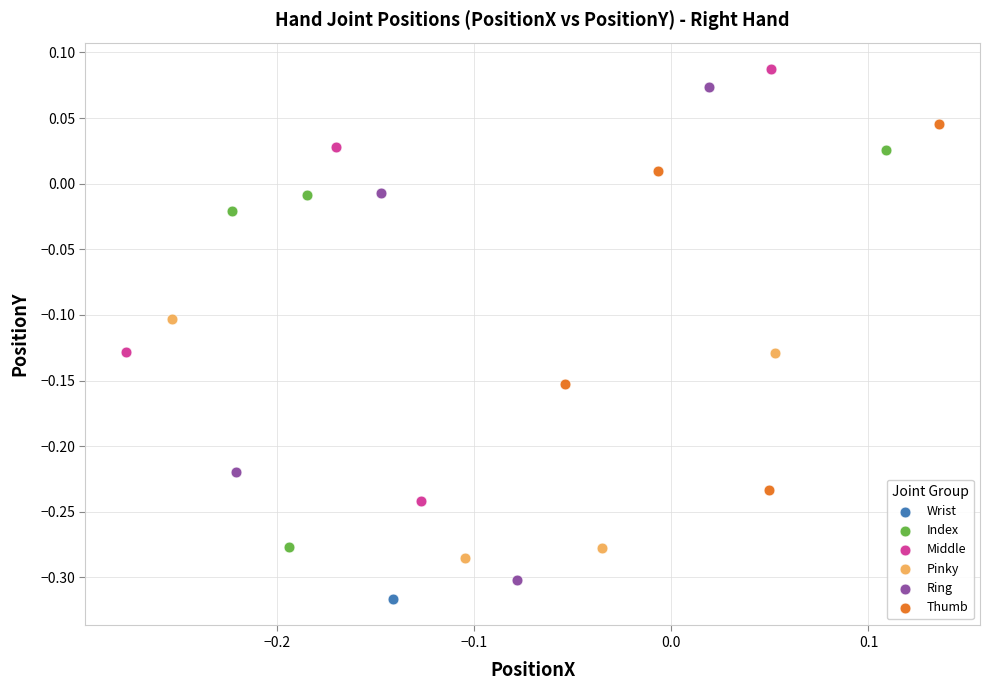

Which series contains the highest Y value?

Middle